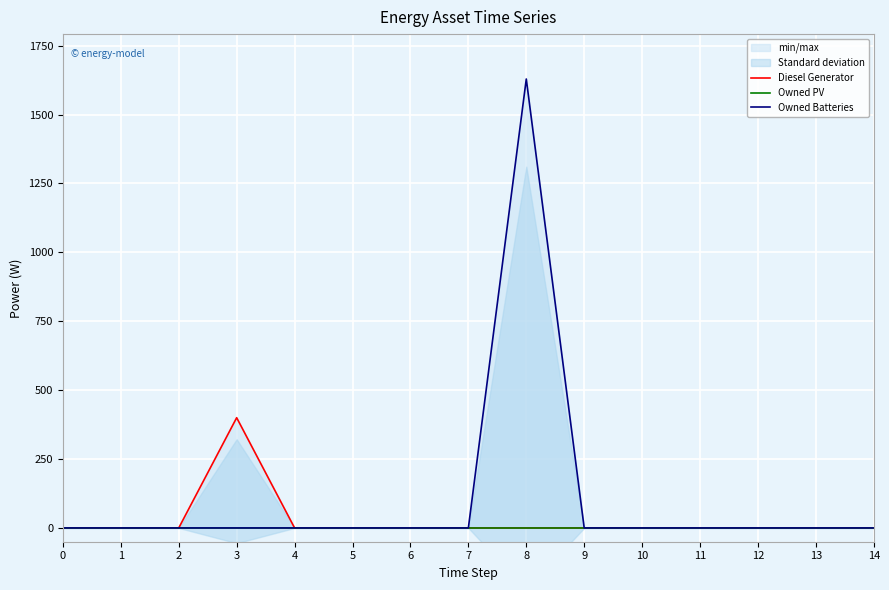

At which label does Diesel Generator reach its peak?

3